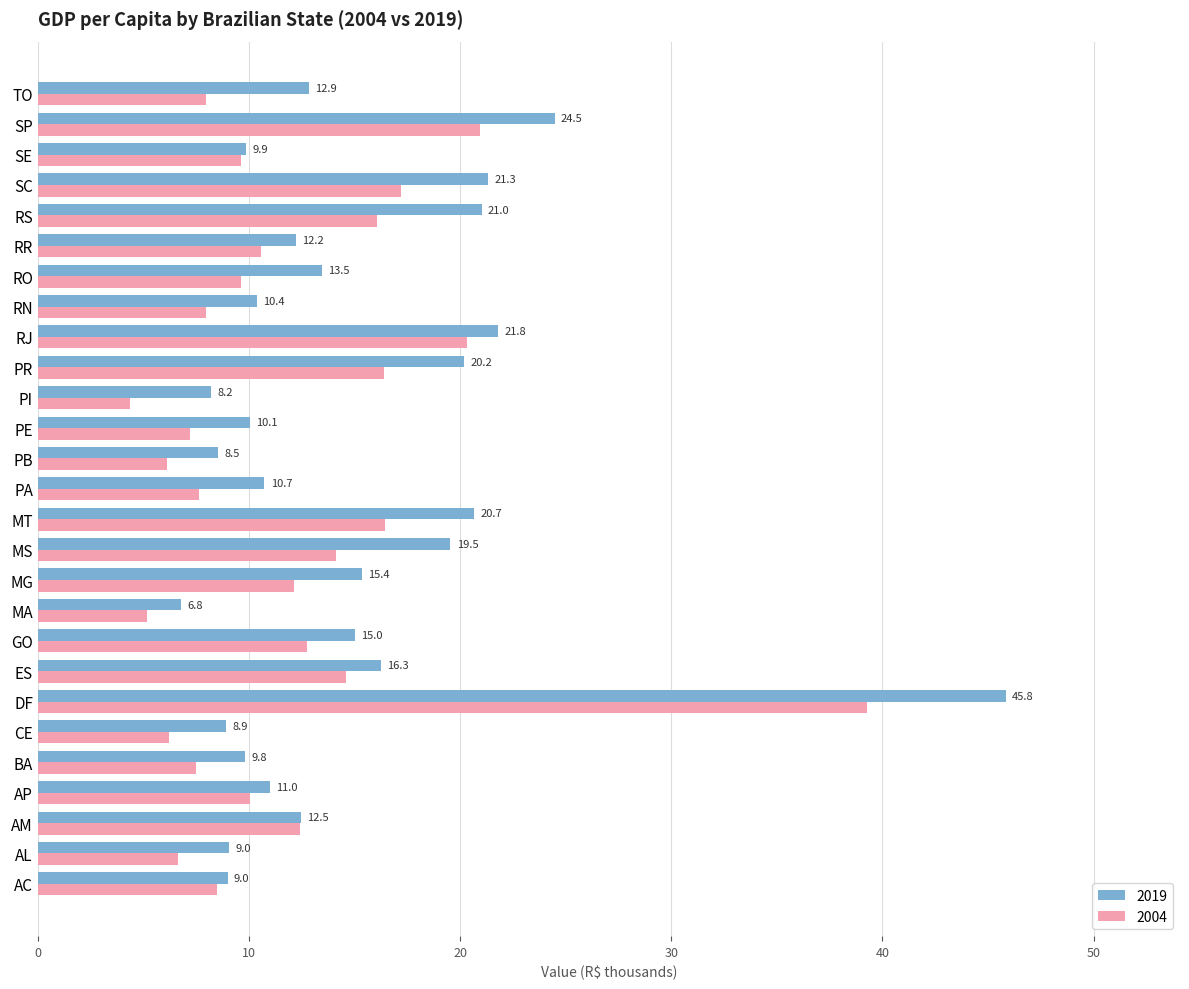

What are all the series names shown in the legend?

2019, 2004